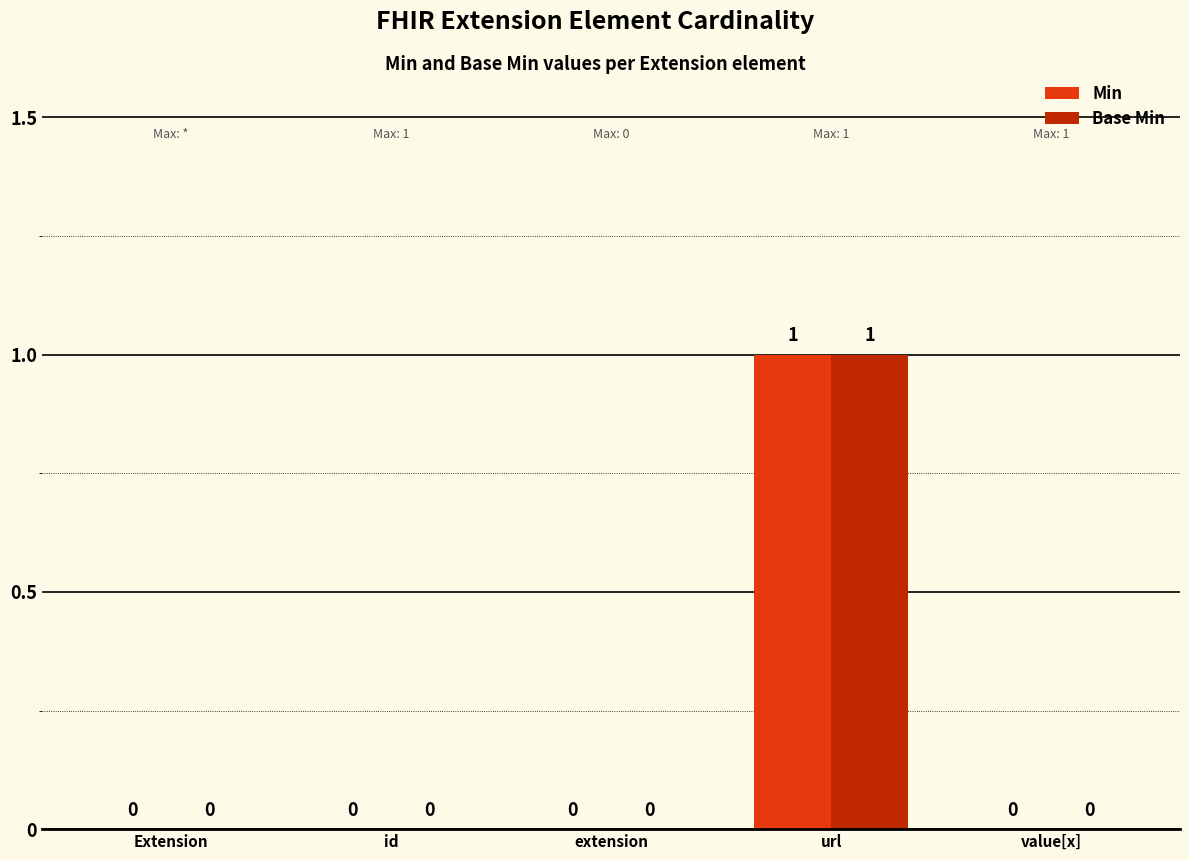

What are all the series names shown in the legend?

Min, Base Min